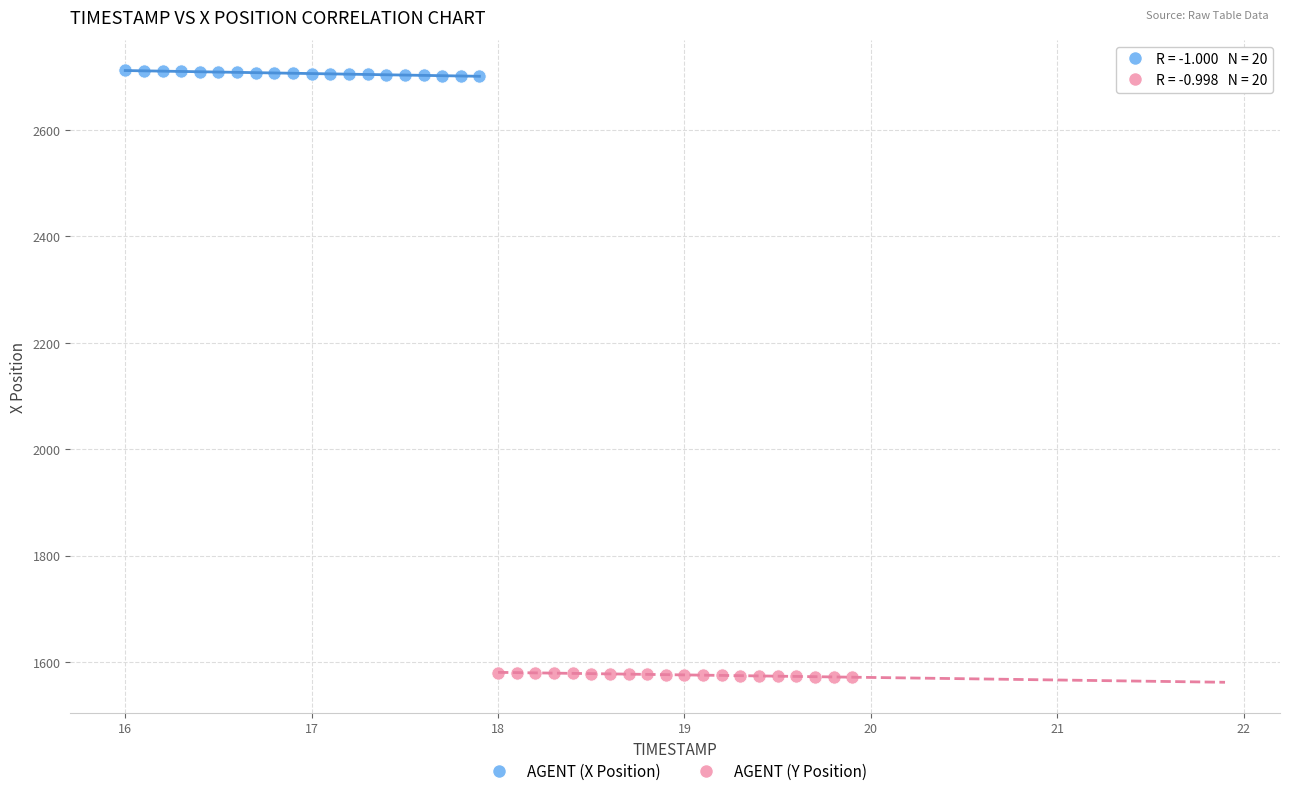

Which series has the largest Y range (max minus min)?

AGENT (X Position)